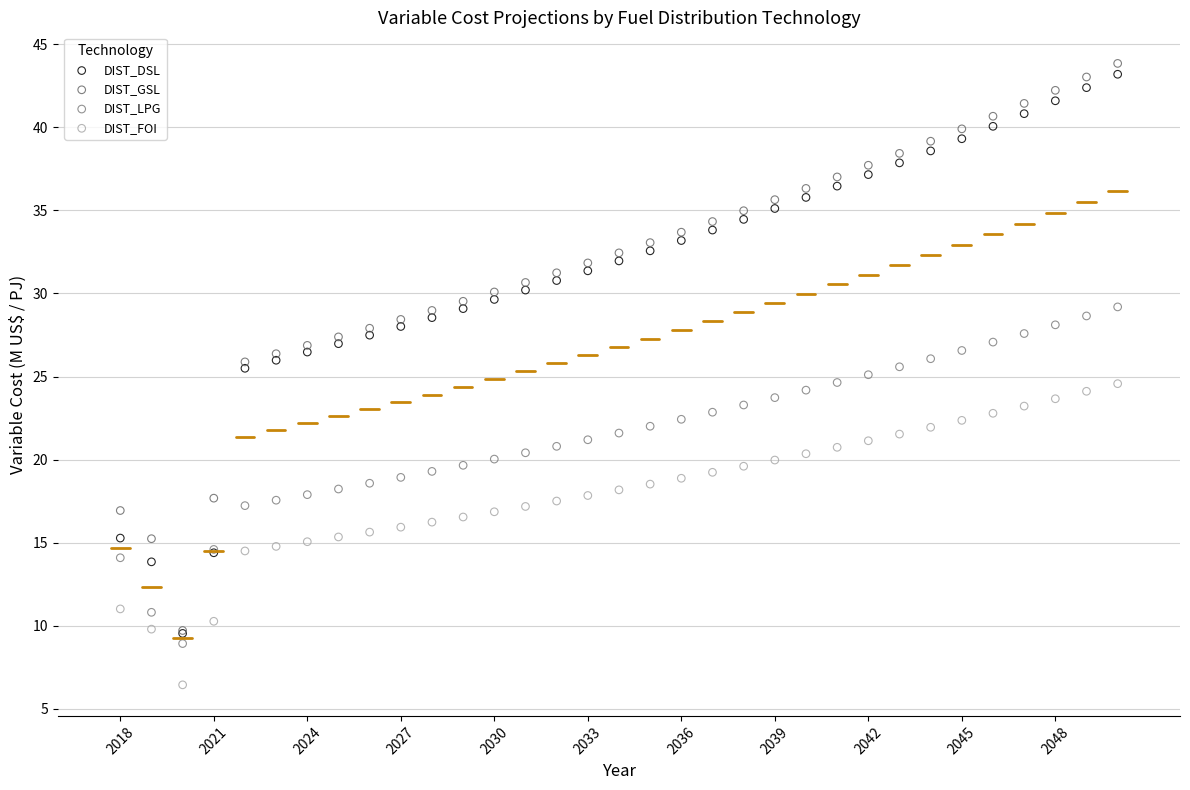

What are all the series names shown in the legend?

DIST_DSL, DIST_GSL, DIST_LPG, DIST_FOI